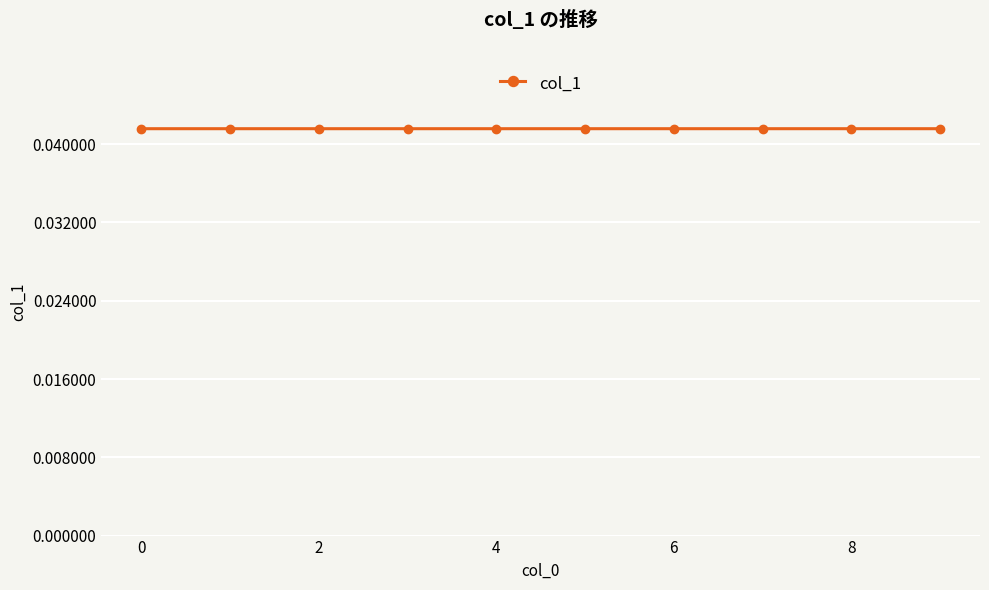

How many values are between 0 and 1?

10